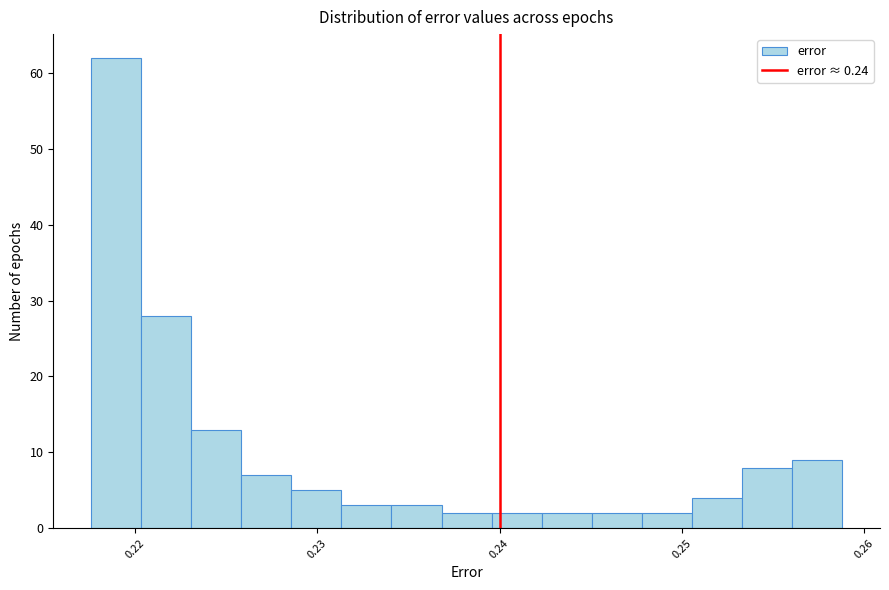

Read against the x-axis, roughly where is the centre of the tallest bar?

0.219